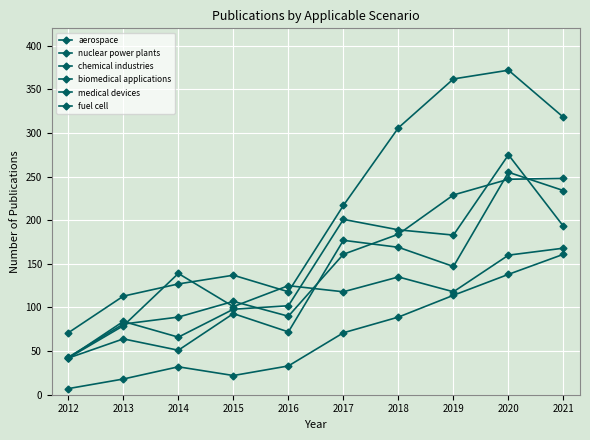

Is the value of nuclear power plants at 2019 greater than the value of medical devices at 2013?

Yes